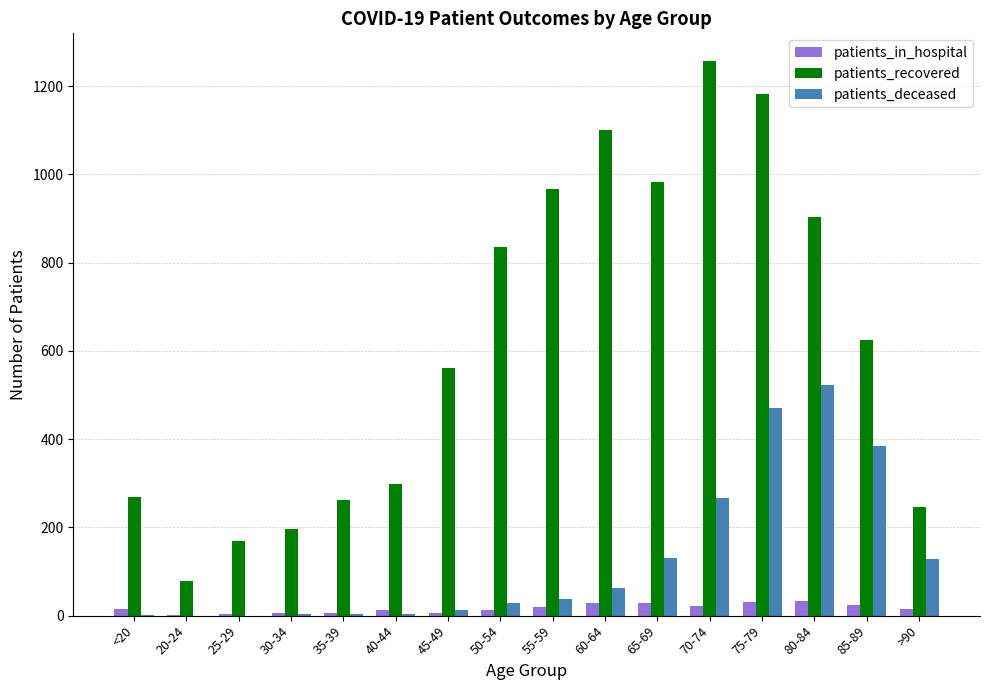

At which label is patients_recovered closest to 667?

85-89